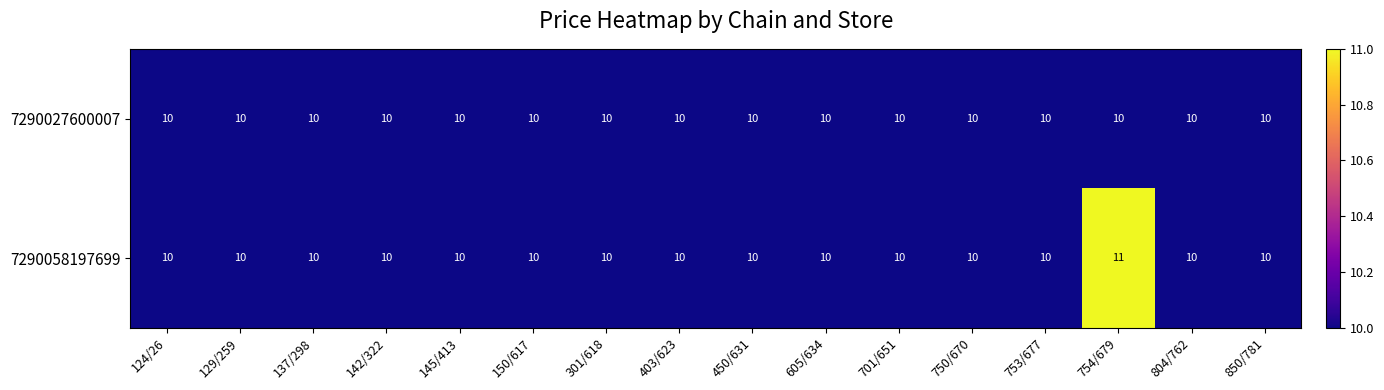

What is the approximate value of 7290027600007 at 605/634?

10